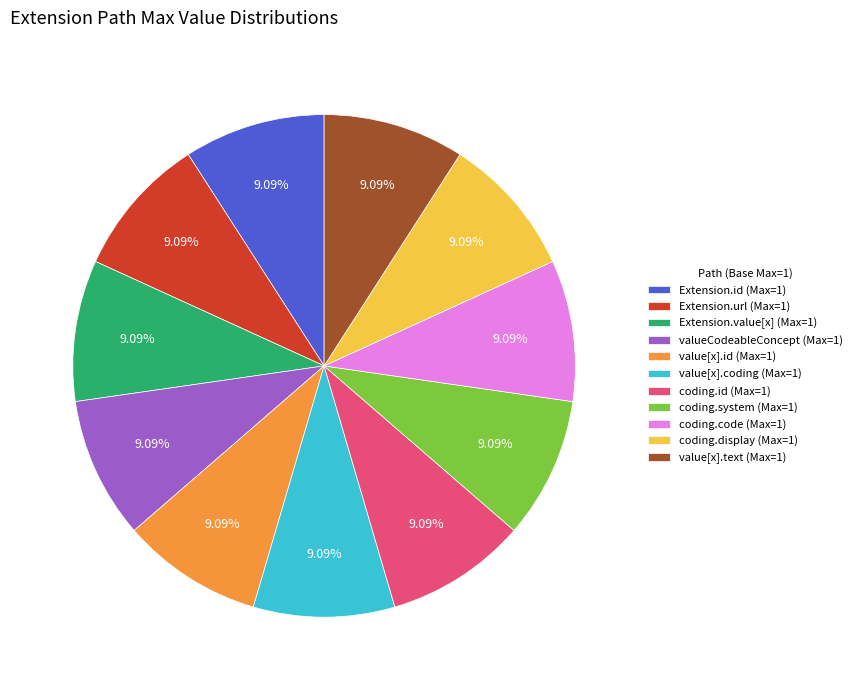

Is there a majority slice in this chart?

No